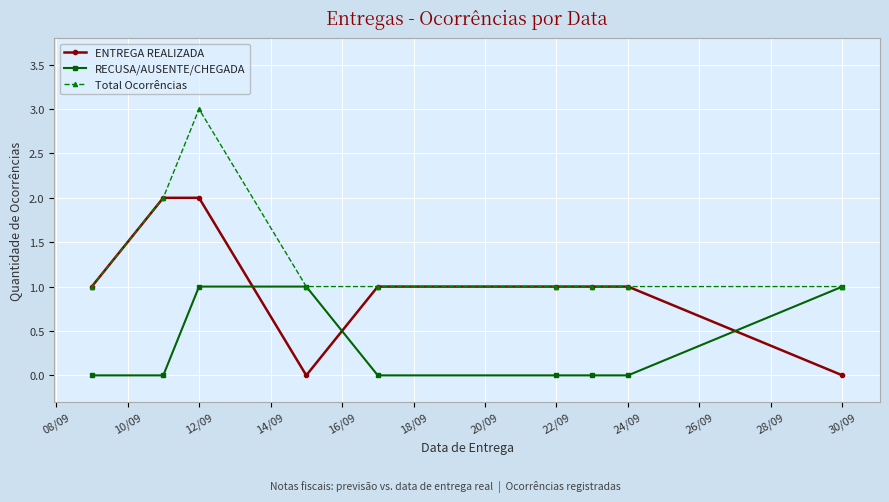

Count the Total Ocorrências values in the range 1 to 2.

8